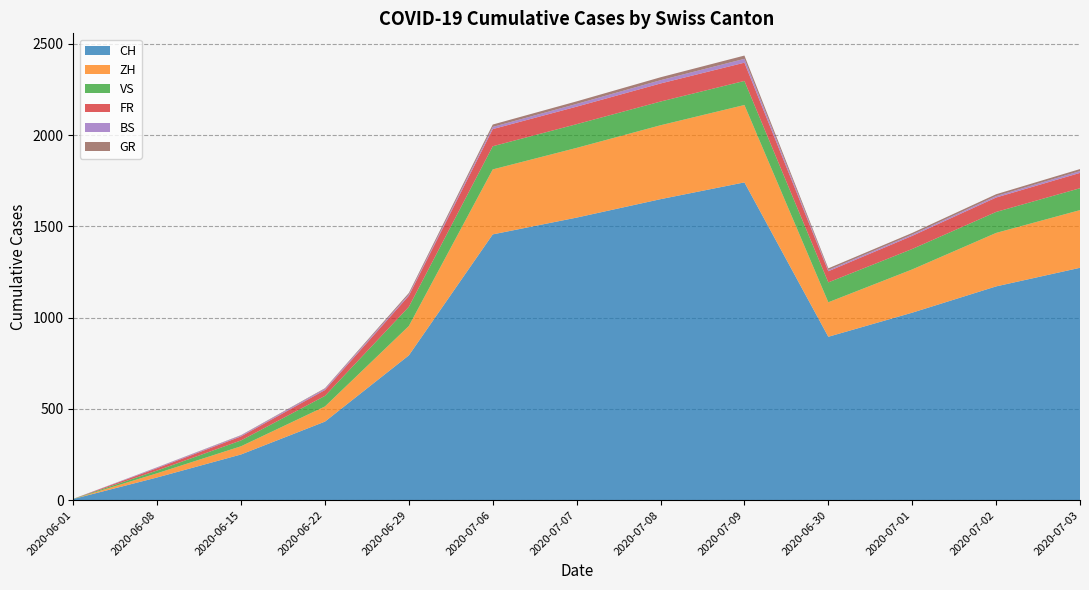

Reading right to left, transcribe all the data shown in this chart.

CH: 2020-07-03=1273	2020-07-02=1171	2020-07-01=1027	2020-06-30=895	2020-07-09=1741	2020-07-08=1649	2020-07-07=1548	2020-07-06=1456	2020-06-29=793	2020-06-22=430	2020-06-15=250	2020-06-08=124	2020-06-01=6
ZH: 2020-07-03=316	2020-07-02=293	2020-07-01=237	2020-06-30=189	2020-07-09=424	2020-07-08=405	2020-07-07=382	2020-07-06=356	2020-06-29=161	2020-06-22=83	2020-06-15=45	2020-06-08=23	2020-06-01=0
VS: 2020-07-03=120	2020-07-02=115	2020-07-01=112	2020-06-30=109	2020-07-09=132	2020-07-08=130	2020-07-07=130	2020-07-06=127	2020-06-29=105	2020-06-22=58	2020-06-15=32	2020-06-08=15	2020-06-01=1
FR: 2020-07-03=84	2020-07-02=79	2020-07-01=72	2020-06-30=61	2020-07-09=100	2020-07-08=99	2020-07-07=96	2020-07-06=94	2020-06-29=61	2020-06-22=32	2020-06-15=22	2020-06-08=13	2020-06-01=0
GR: 2020-07-03=11	2020-07-02=10	2020-07-01=9	2020-06-30=9	2020-07-09=18	2020-07-08=16	2020-07-07=14	2020-07-06=13	2020-06-29=8	2020-06-22=3	2020-06-15=2	2020-06-08=1	2020-06-01=0
BS: 2020-07-03=10	2020-07-02=8	2020-07-01=7	2020-06-30=7	2020-07-09=21	2020-07-08=18	2020-07-07=15	2020-07-06=12	2020-06-29=7	2020-06-22=7	2020-06-15=5	2020-06-08=4	2020-06-01=0